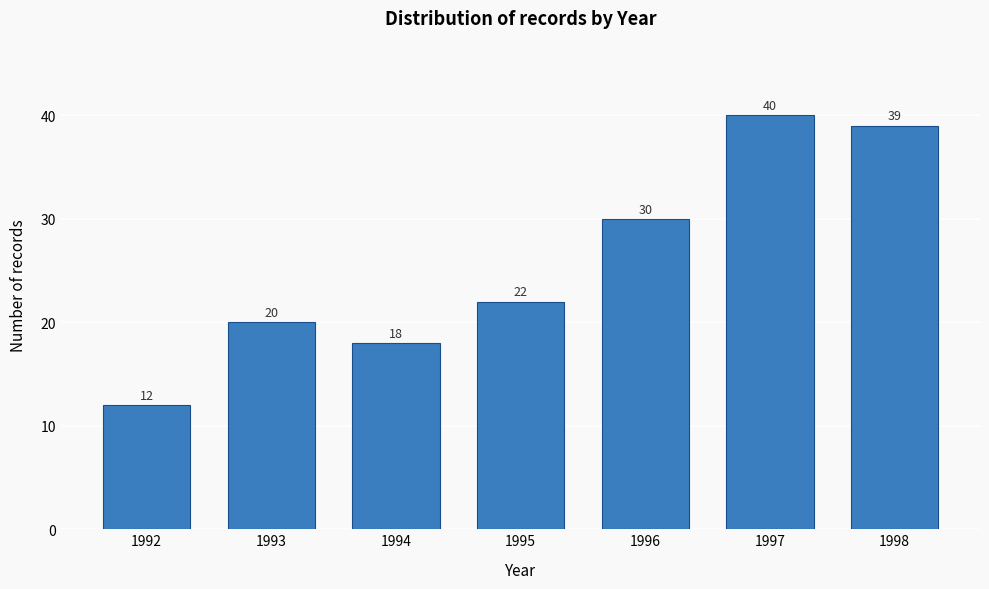

Reading left to right, list all the values displayed in this chart.

12	20	18	22	30	40	39